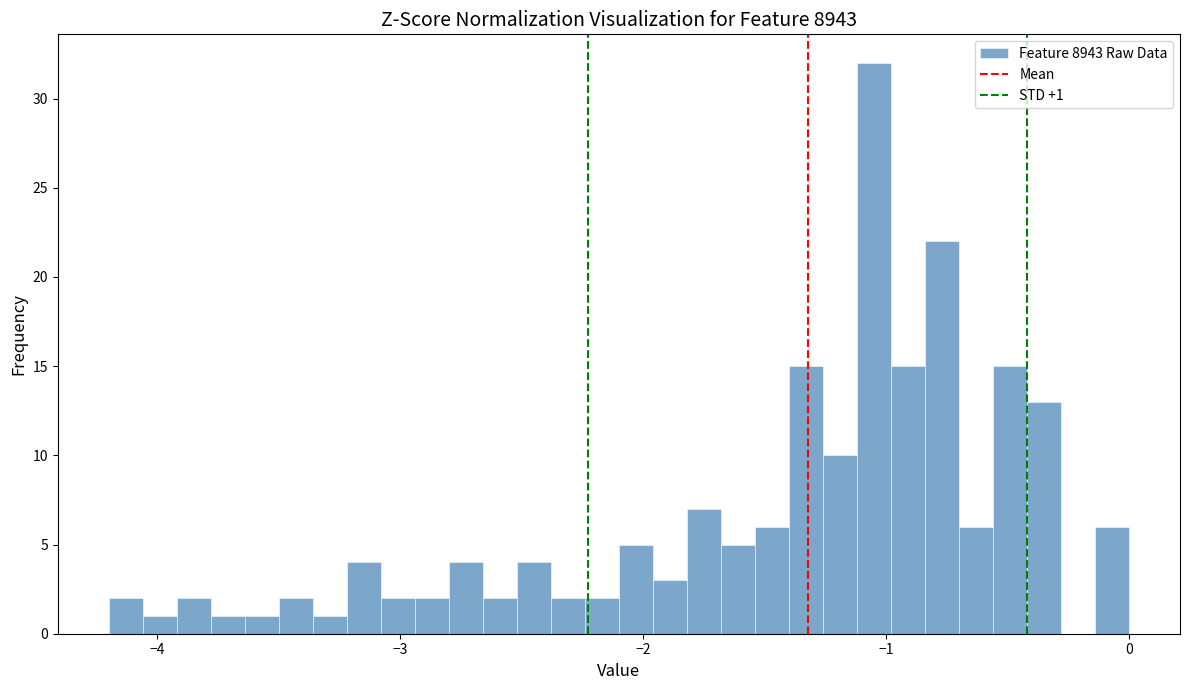

Around what value on the x-axis is the tallest bar? Give the approximate position of its centre, as read against the axis.

-1.0